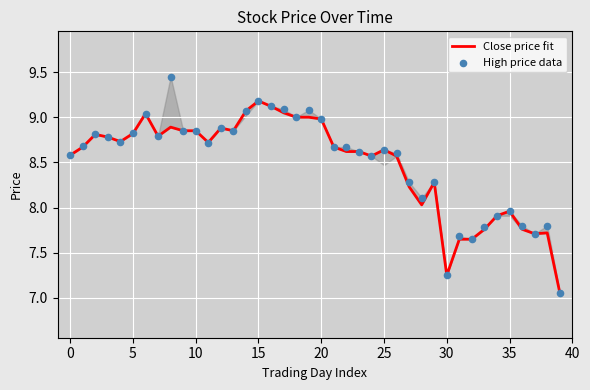

What is the total value across all series at 21?

17.3